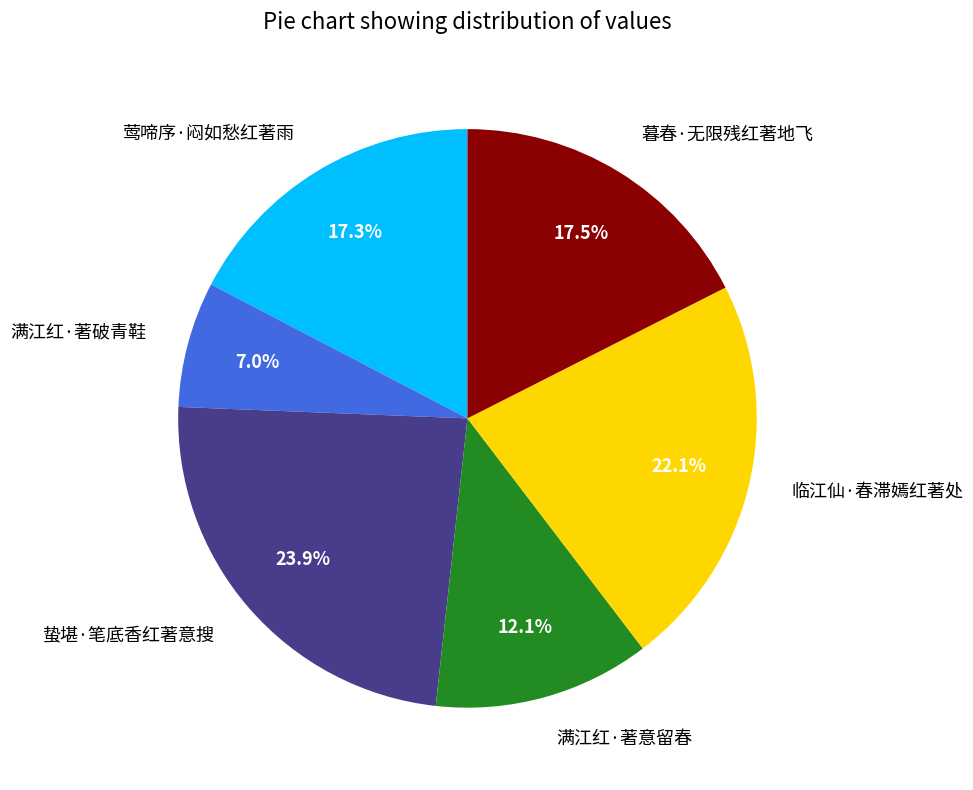

To the nearest percent, what percentage of the pie is 满江红·著破青鞋?

7%